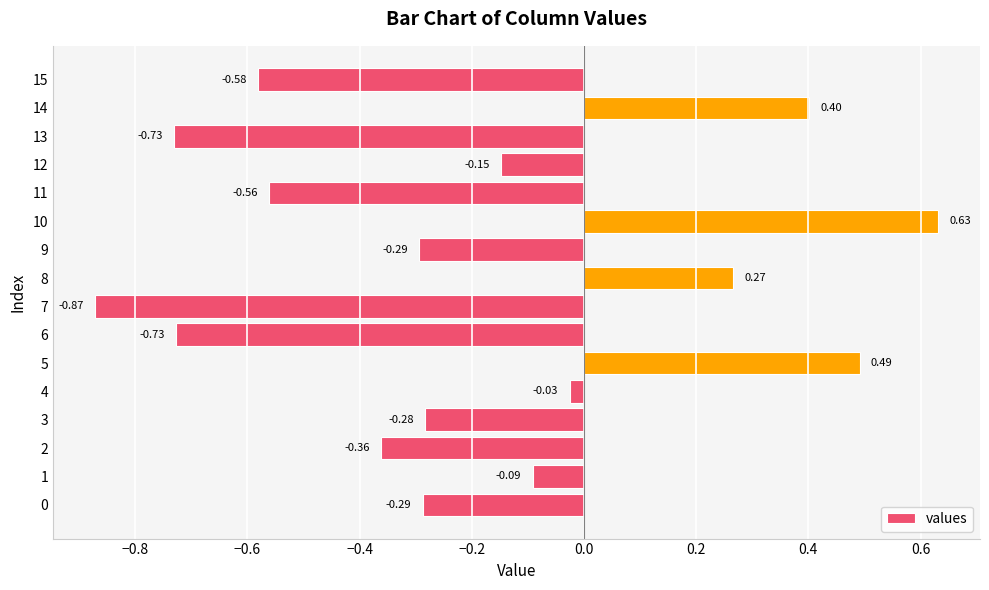

What is the change in value from 4 to 5?

+0.5